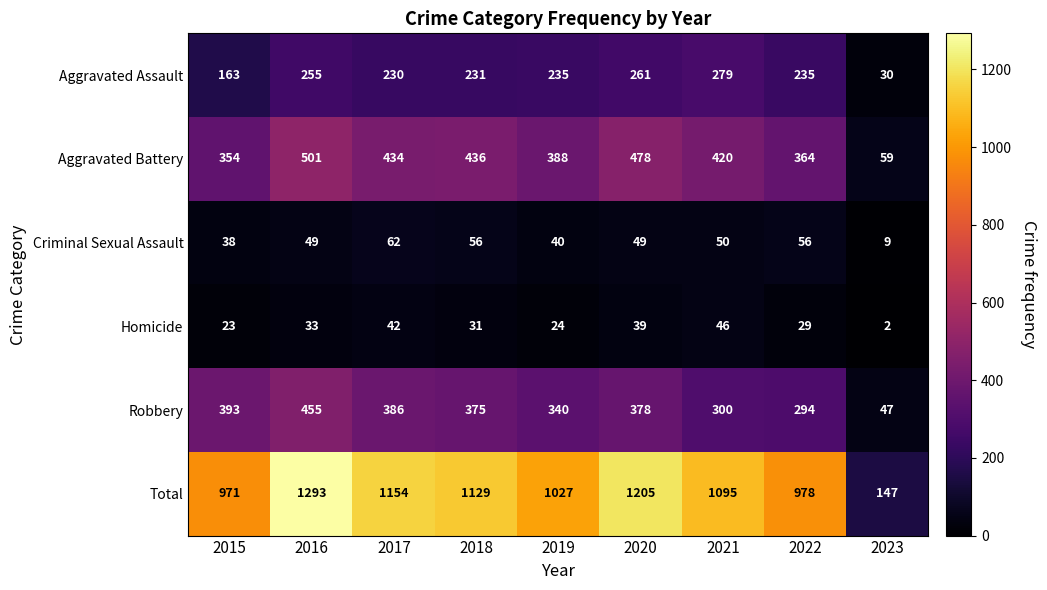

At which label does Criminal Sexual Assault reach its minimum?

2023